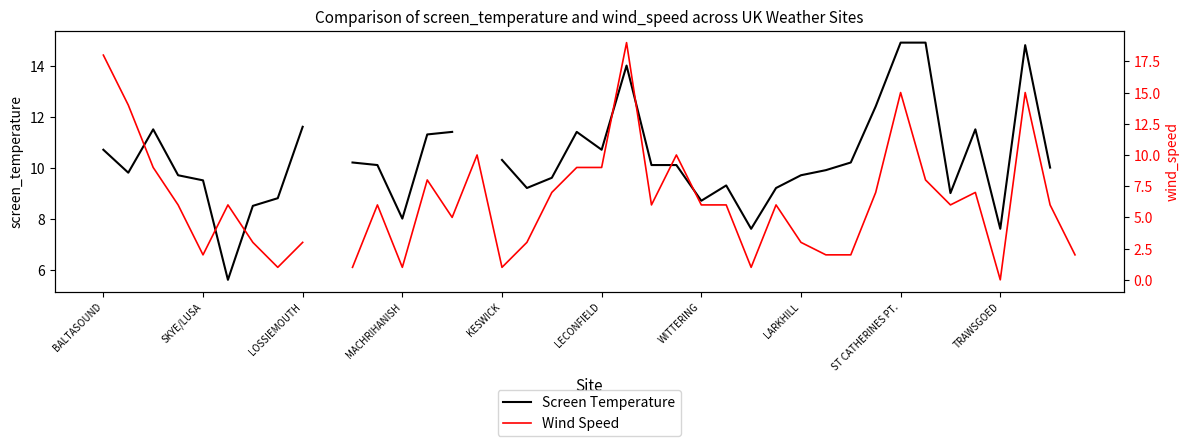

Which series ends up on top after the final intersection of Wind Speed and Screen Temperature?

Screen Temperature